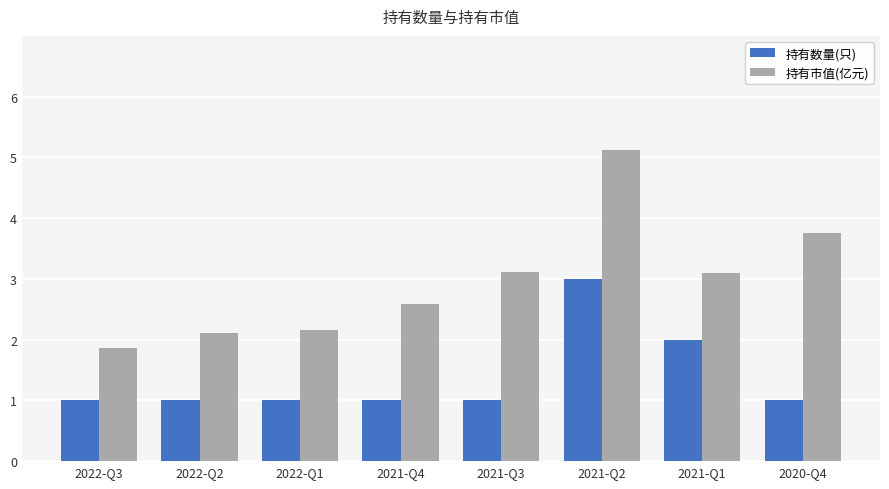

Reading left to right, what are all the values shown in this chart?

持有数量(只): 1.0	1.0	1.0	1.0	1.0	3.0	2.0	1.0
持有市值(亿元): 1.9	2.1	2.2	2.6	3.1	5.1	3.1	3.8